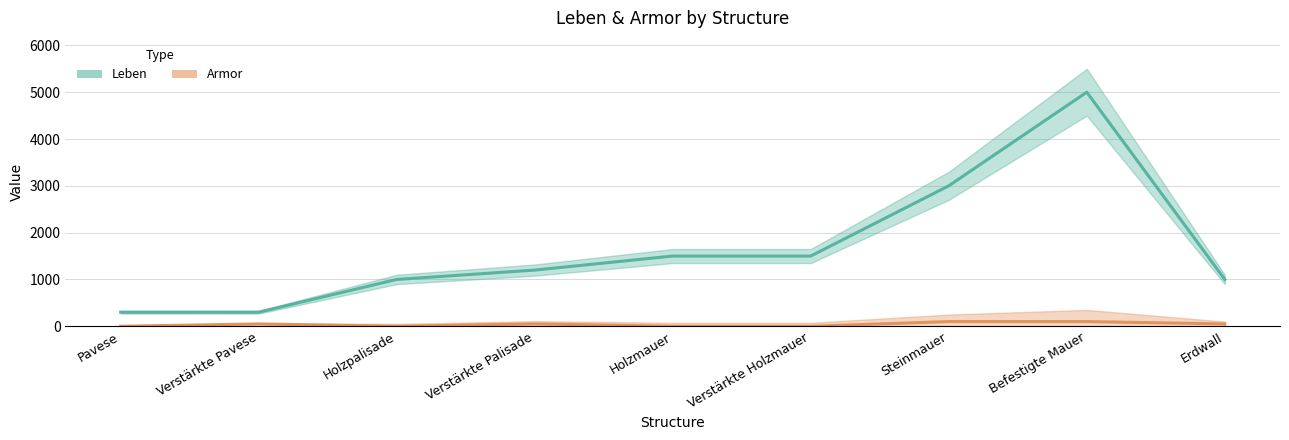

At how many categories does at least one series exceed 2100?

2